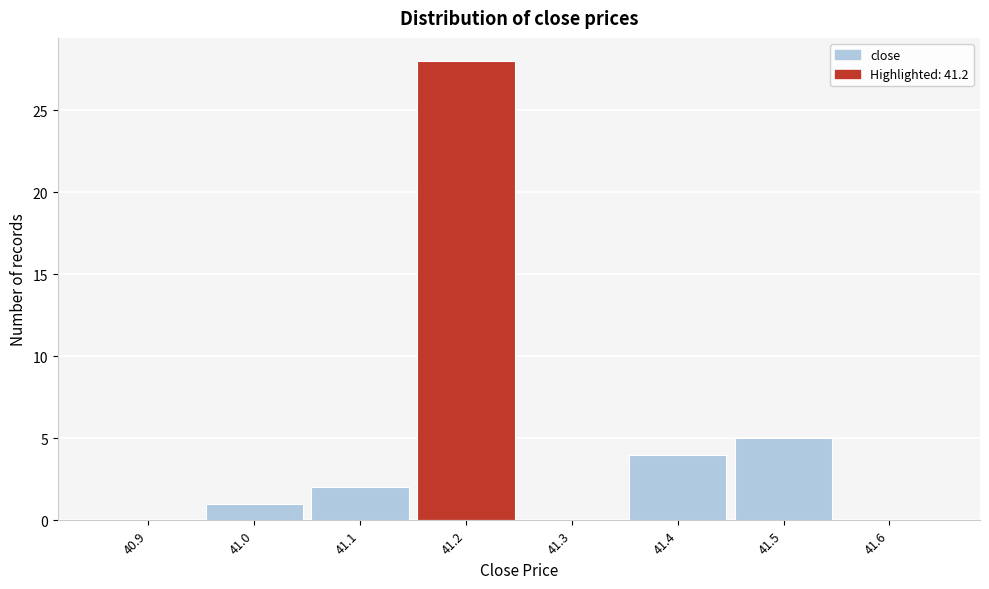

Reading left to right, transcribe this chart: for each bar, give the range it covers on the x-axis and its height. The values are not printed on the chart, so give them approximately, as read against the axis.

40.85 to 40.95: 0
40.95 to 41.05: 1
41.05 to 41.15: 2
41.15 to 41.25: 28
41.25 to 41.35: 0
41.35 to 41.45: 4
41.45 to 41.55: 5
41.55 to 41.65: 0